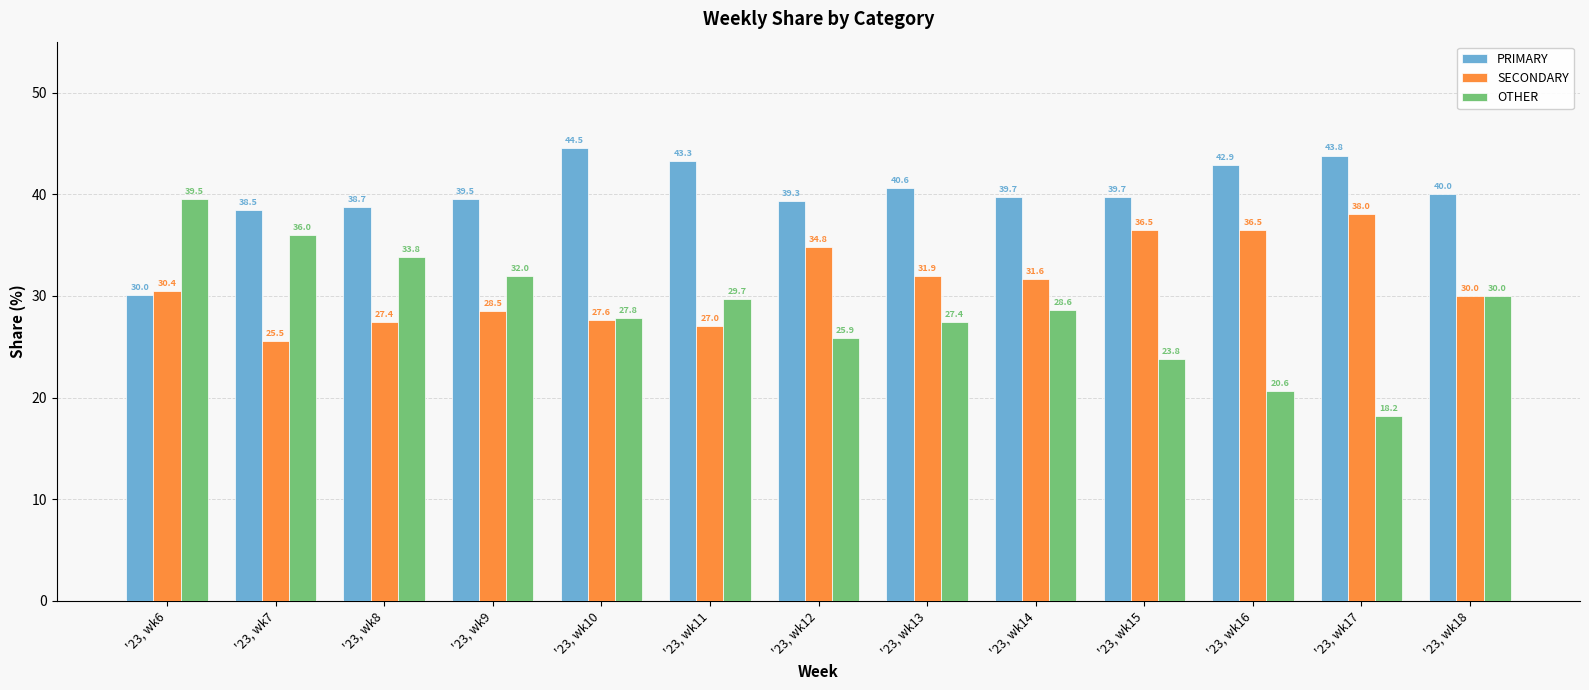

What is the difference between the highest and lowest values at '23, wk15?

15.9